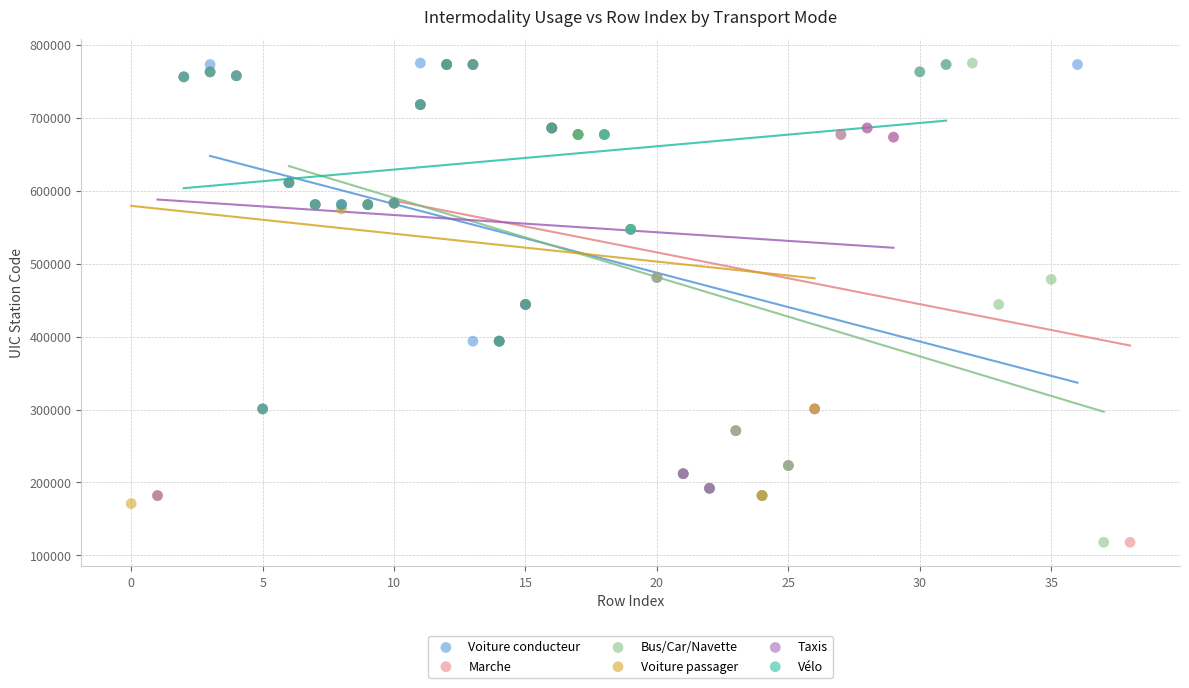

What are all the series names shown in the legend?

Voiture conducteur, Marche, Bus/Car/Navette, Voiture passager, Taxis, Vélo